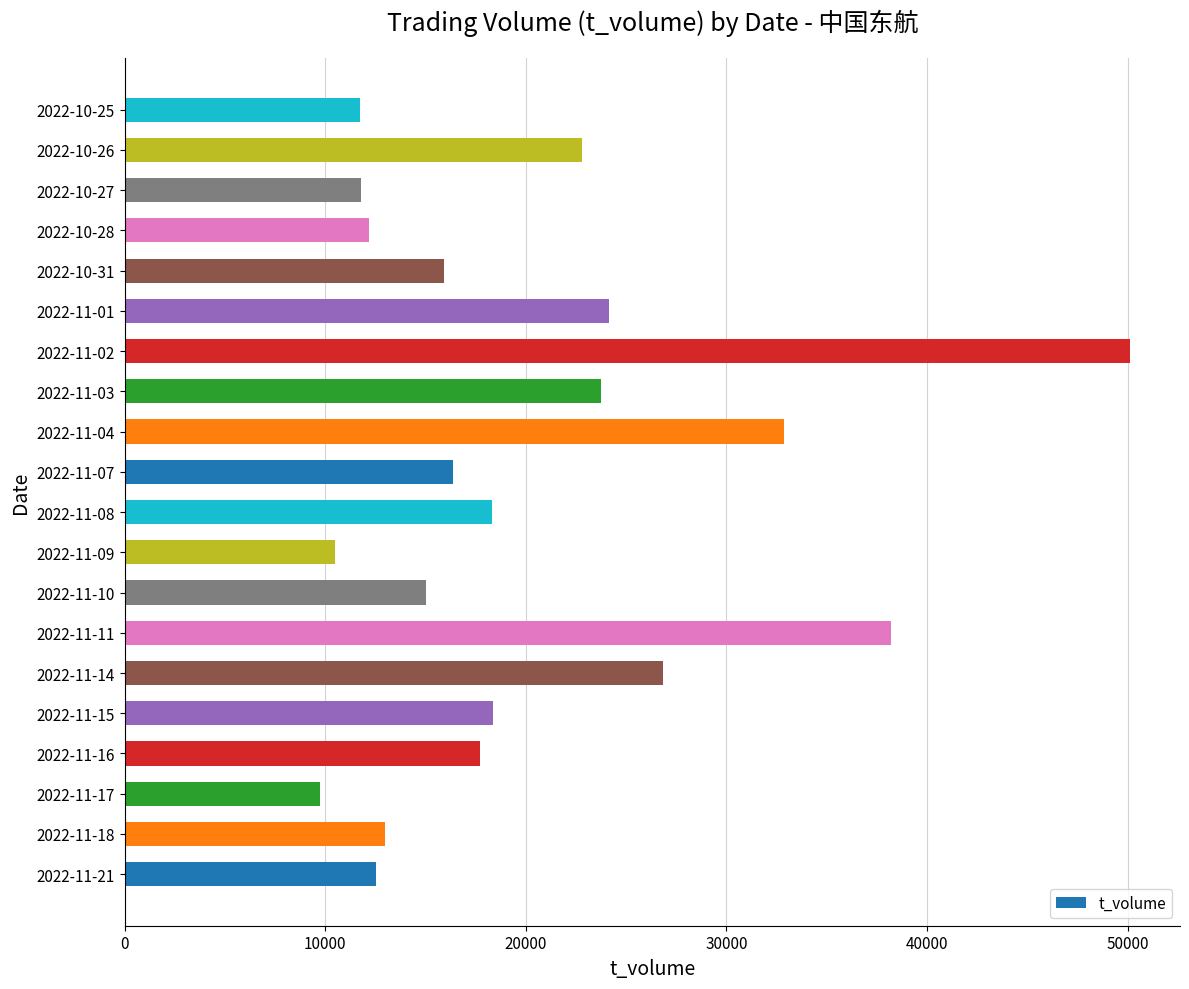

Which has a higher value, 2022-11-18 or 2022-10-26?

2022-10-26